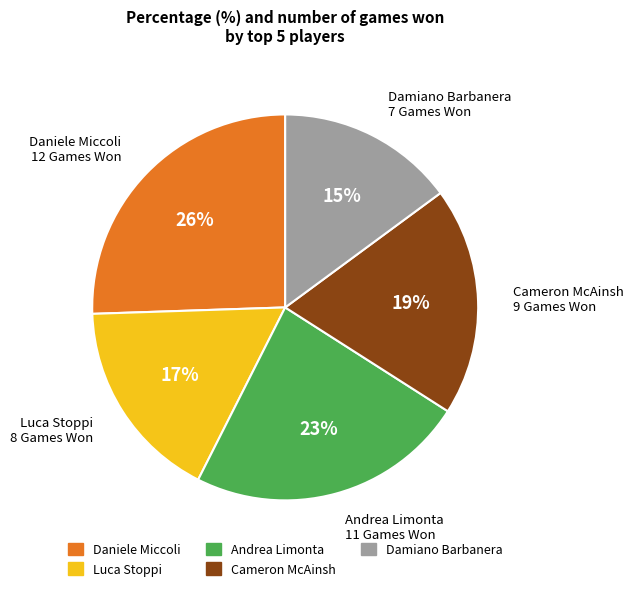

Approximately how many times larger is the value at Andrea Limonta 11 Games Won compared to Daniele Miccoli 12 Games Won?

0.9